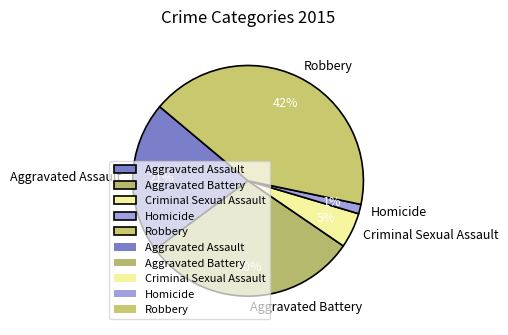

Do Homicide and Criminal Sexual Assault together represent more than half of the pie?

No